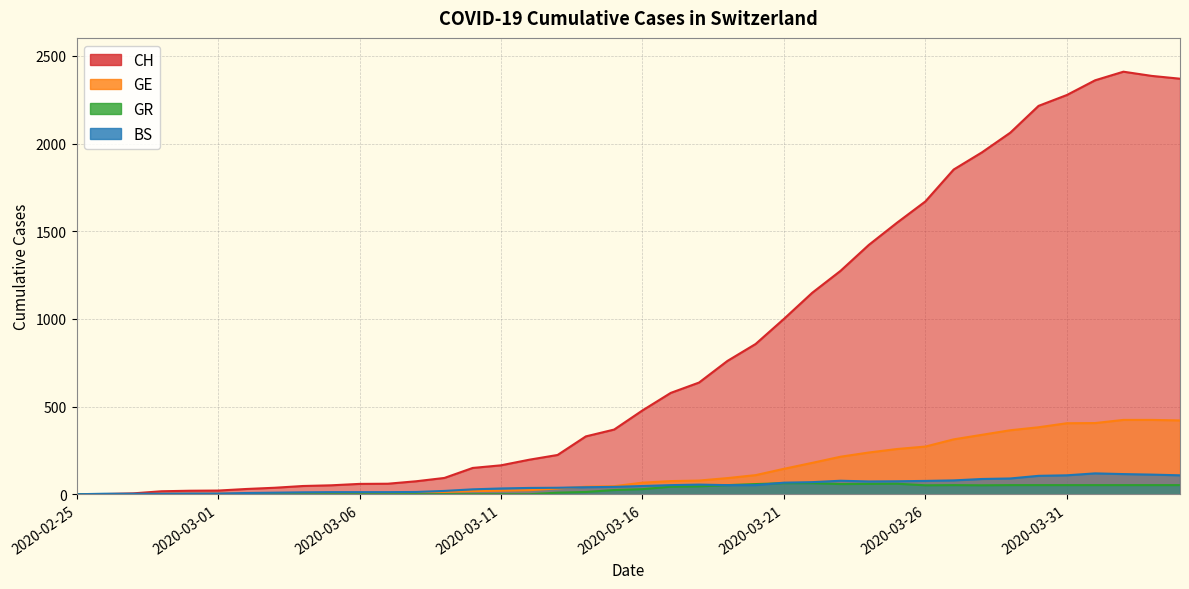

What is the total value across all series at 2020-02-28?

22